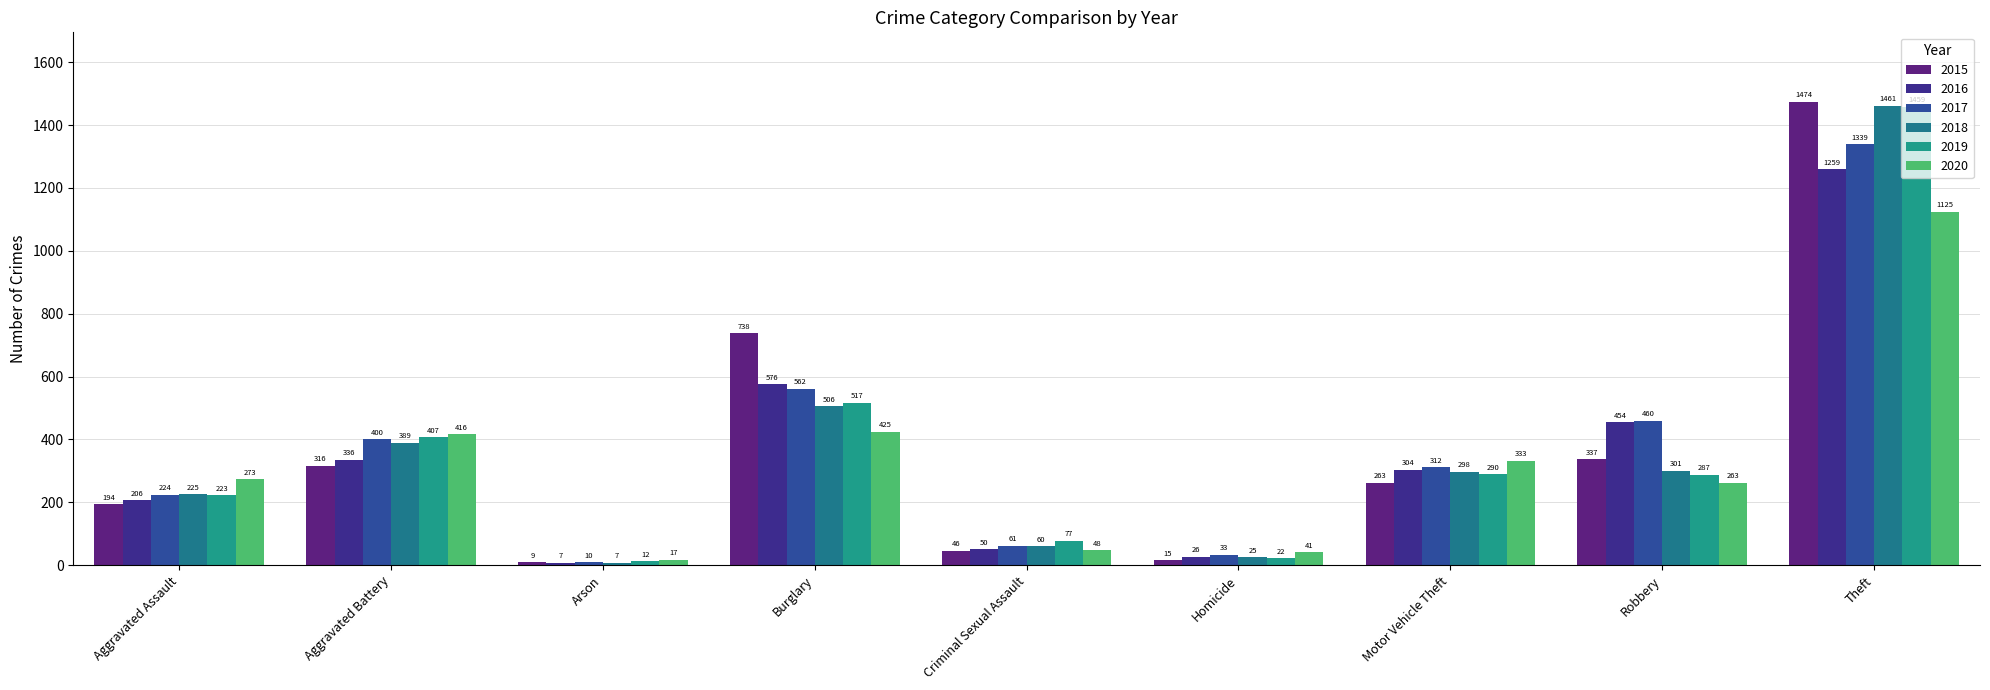

What is the maximum value shown in the chart?

1474